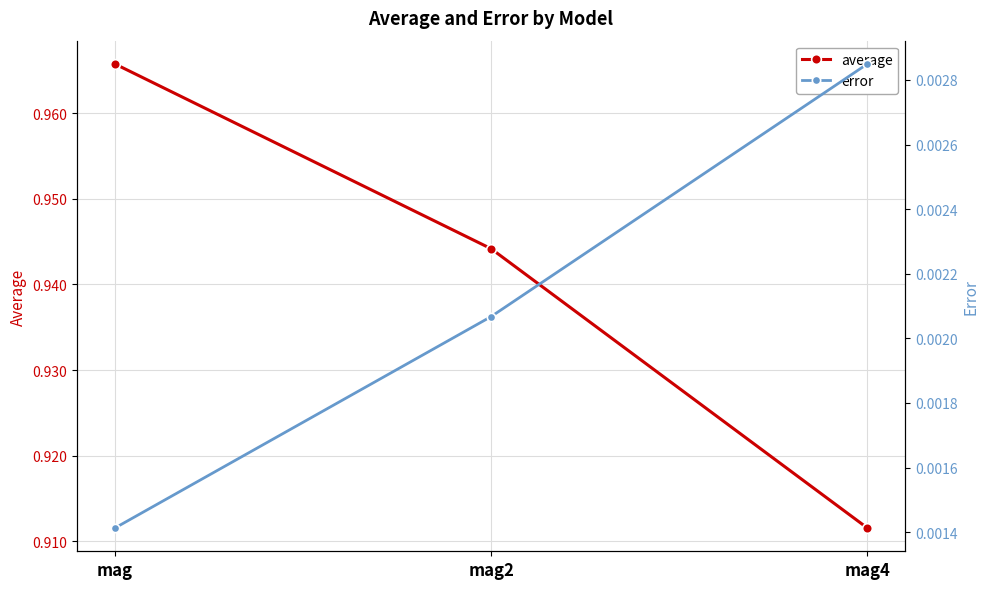

Reading left to right, what are all the values shown in this chart?

average: 1.0	0.9	0.9
error: 0.0	0.0	0.0